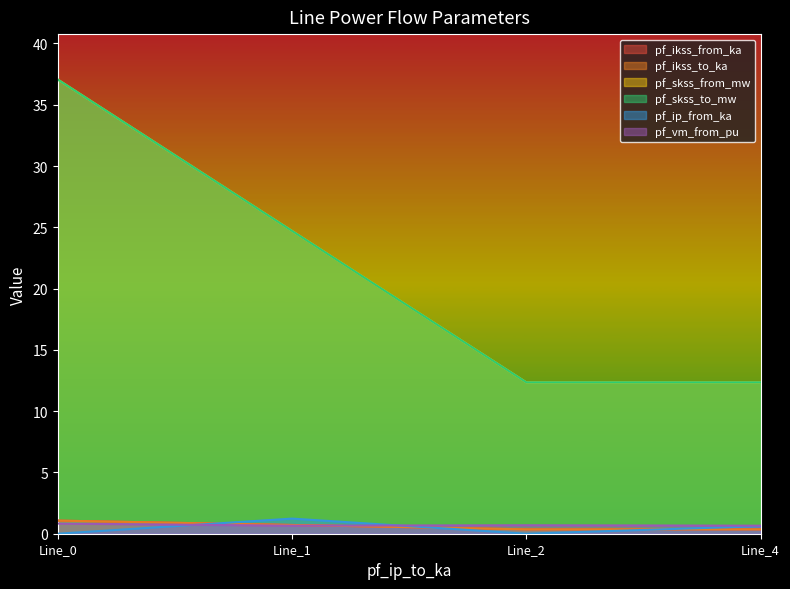

What is the sum of all pf_vm_from_pu values?

2.8